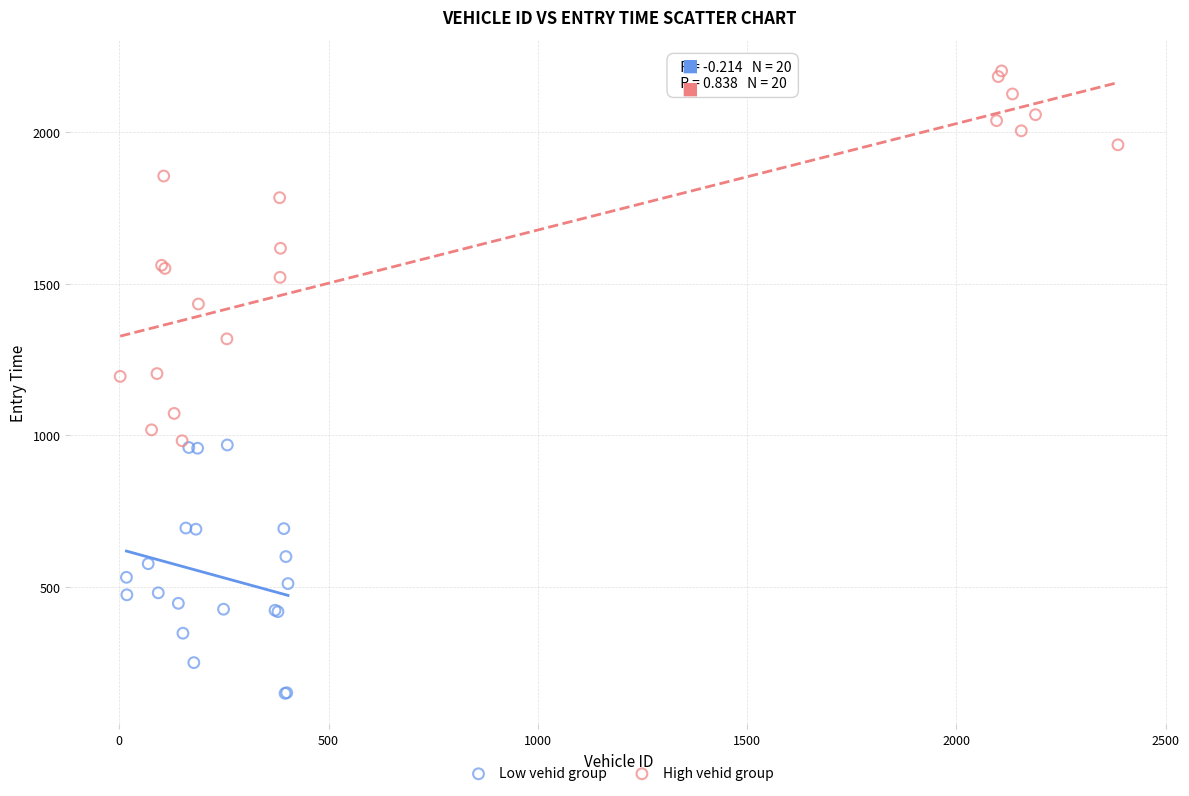

Which series reaches the minimum Y coordinate?

Low vehid group